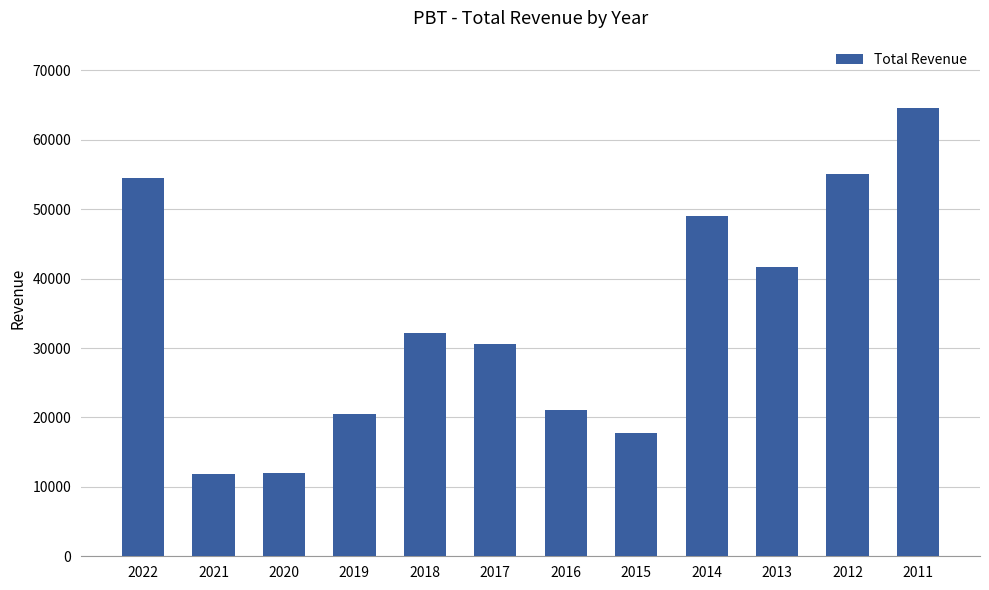

How many series are shown in this chart?

1